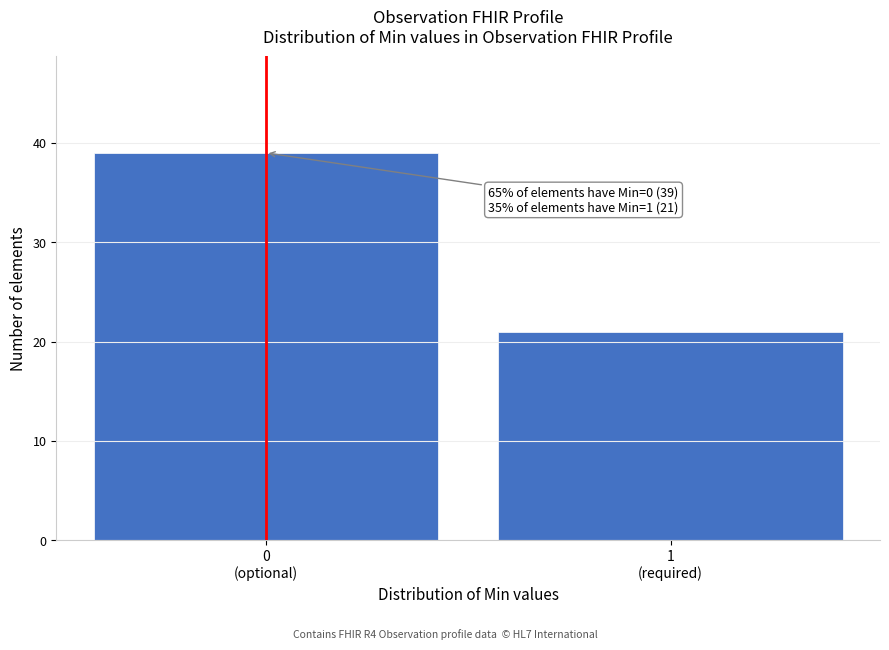

Reading left to right, extract all data points from this chart.

39	21